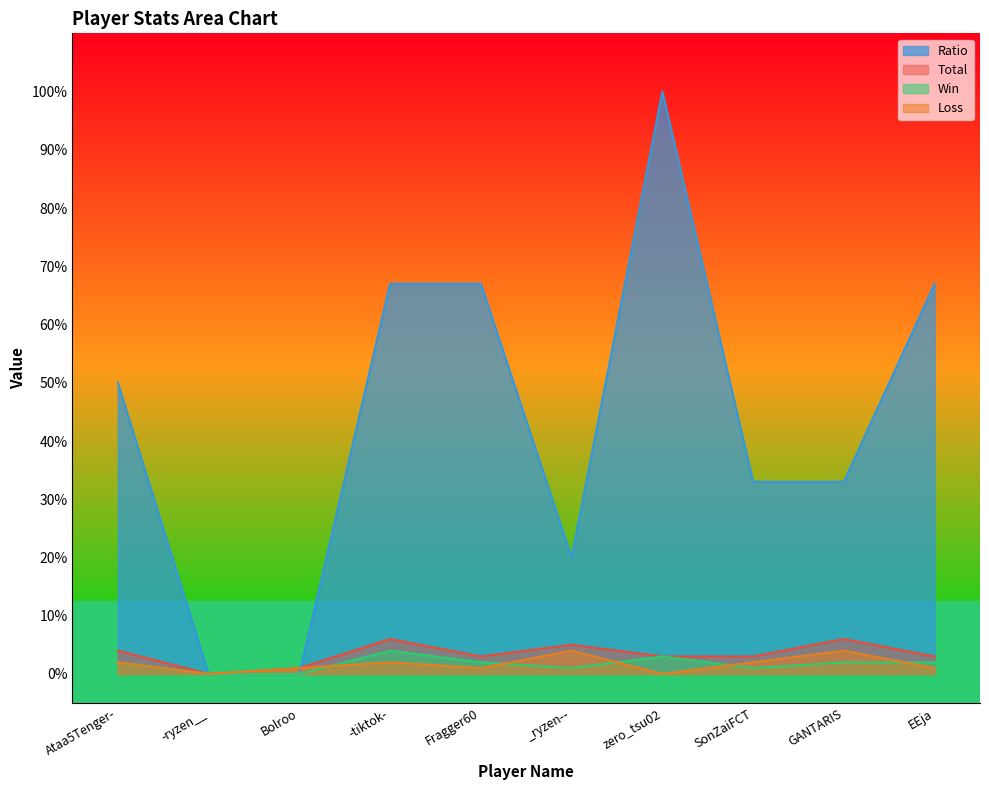

Does the chart display data point markers on the line(s)?

No